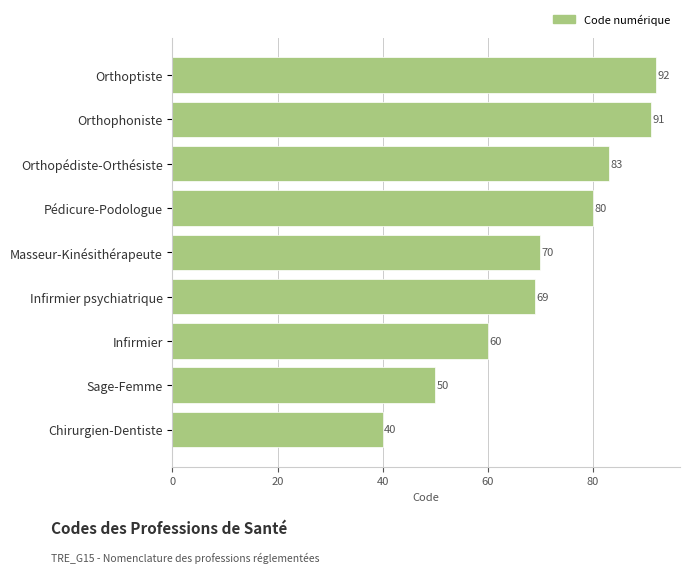

Rank the categories by value from lowest to highest.

Chirurgien-Dentiste, Sage-Femme, Infirmier, Infirmier psychiatrique, Masseur-Kinésithérapeute, Pédicure-Podologue, Orthopédiste-Orthésiste, Orthophoniste, Orthoptiste